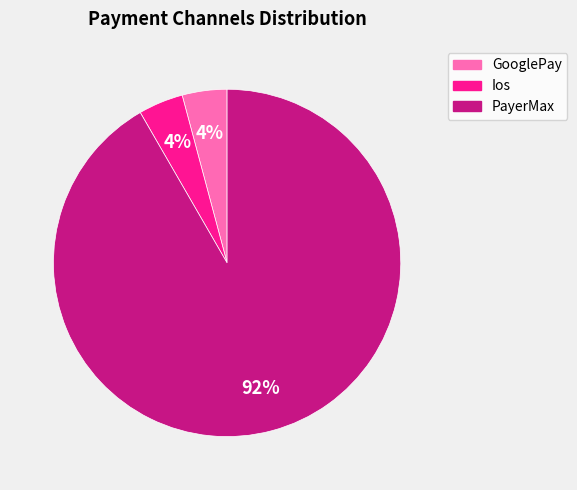

What percentage is the PayerMax slice, to the nearest percent?

92%